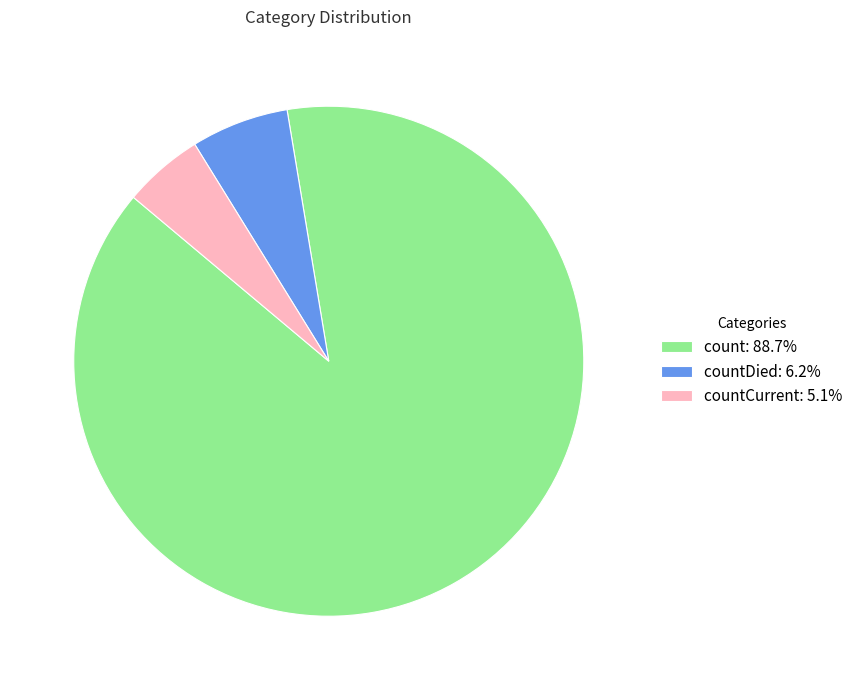

Is there a majority slice in this chart?

Yes